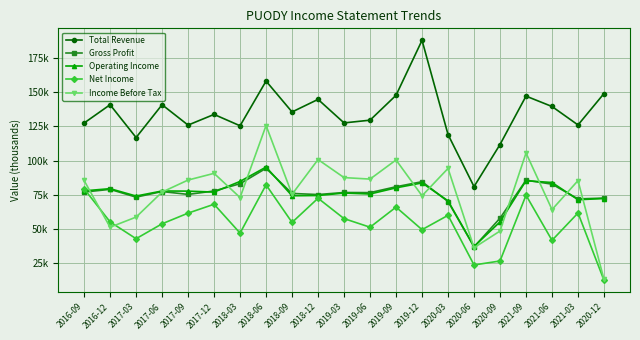

Where is Gross Profit nearest to the value 65650?

2020-03